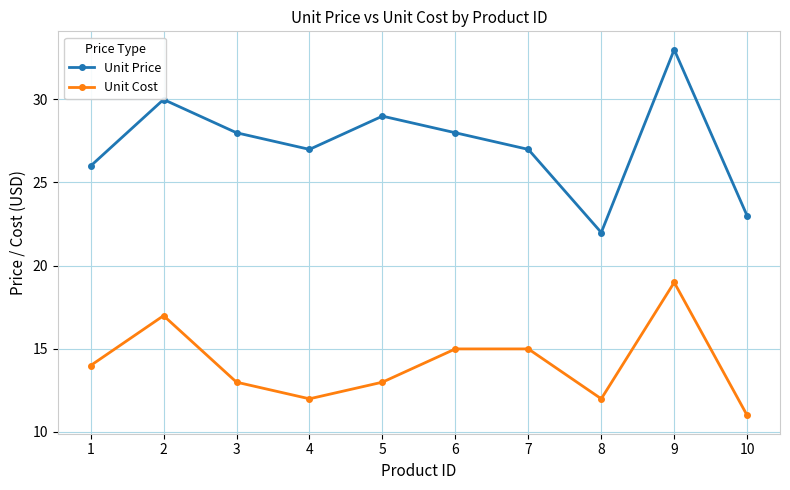

Rank the series by their average value, from highest to lowest.

Unit Price, Unit Cost